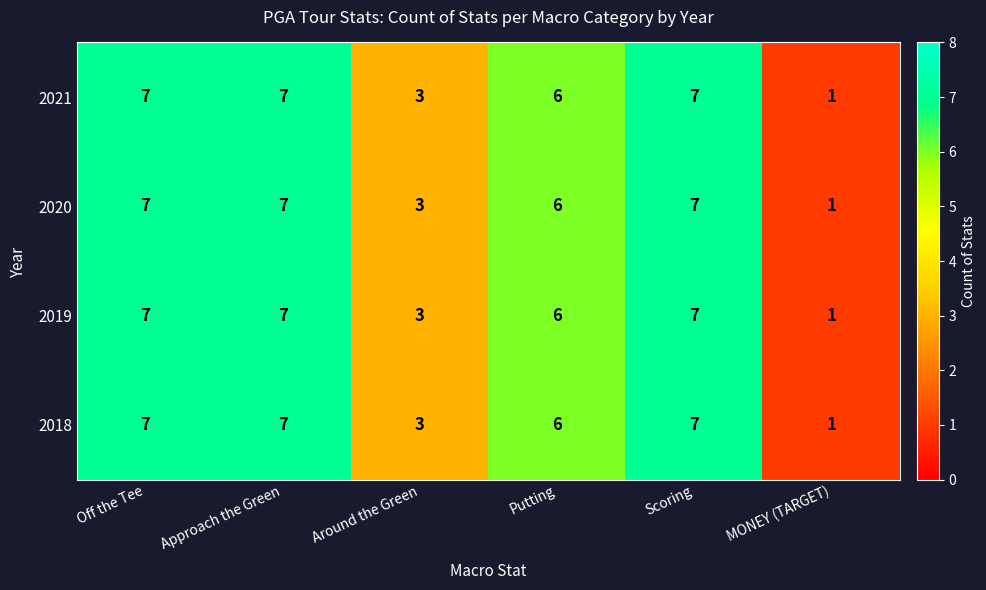

What is the sum of the 2021 values at Putting and Off the Tee?

13